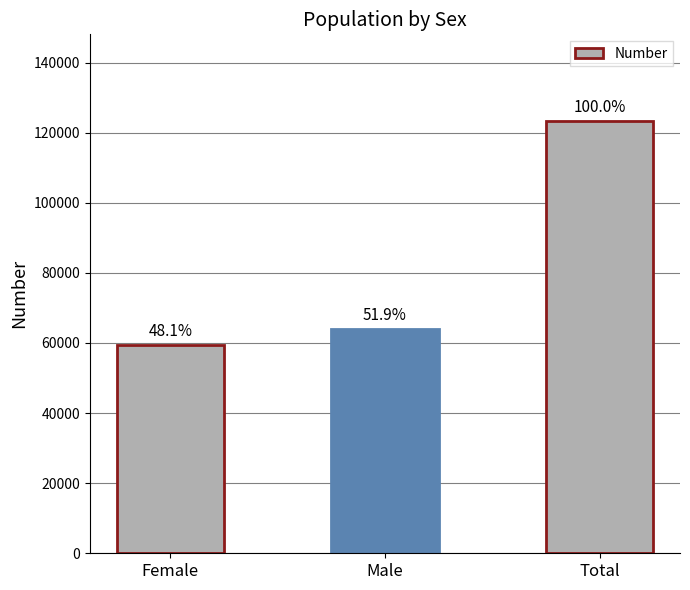

Does the chart contain any negative values?

No